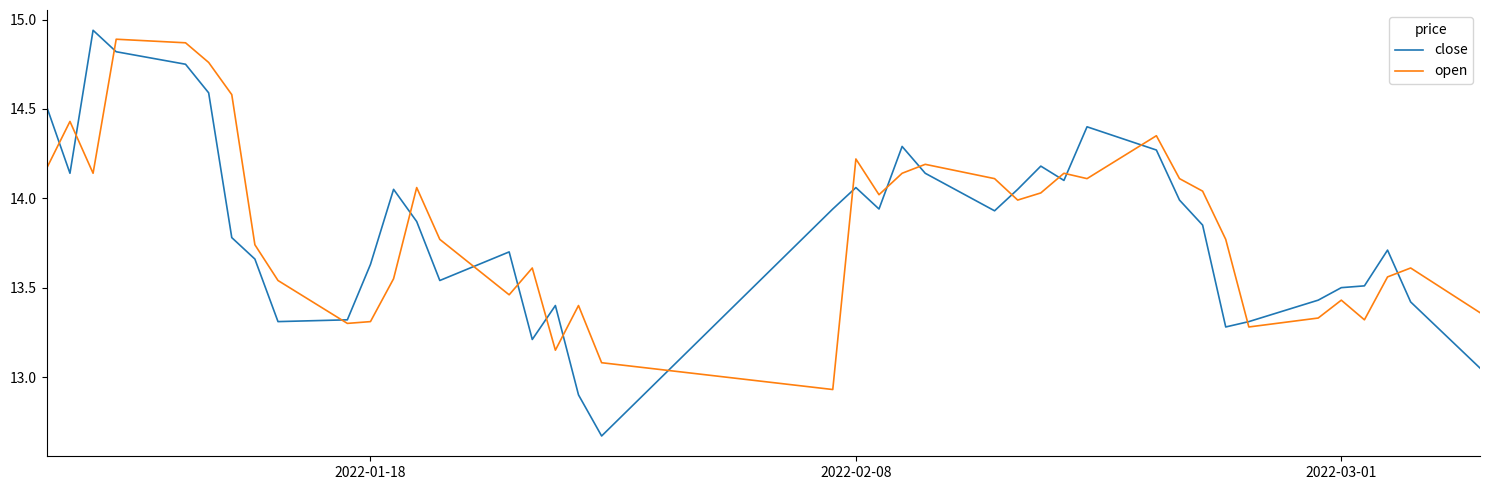

Which series has the widest spread of values?

close